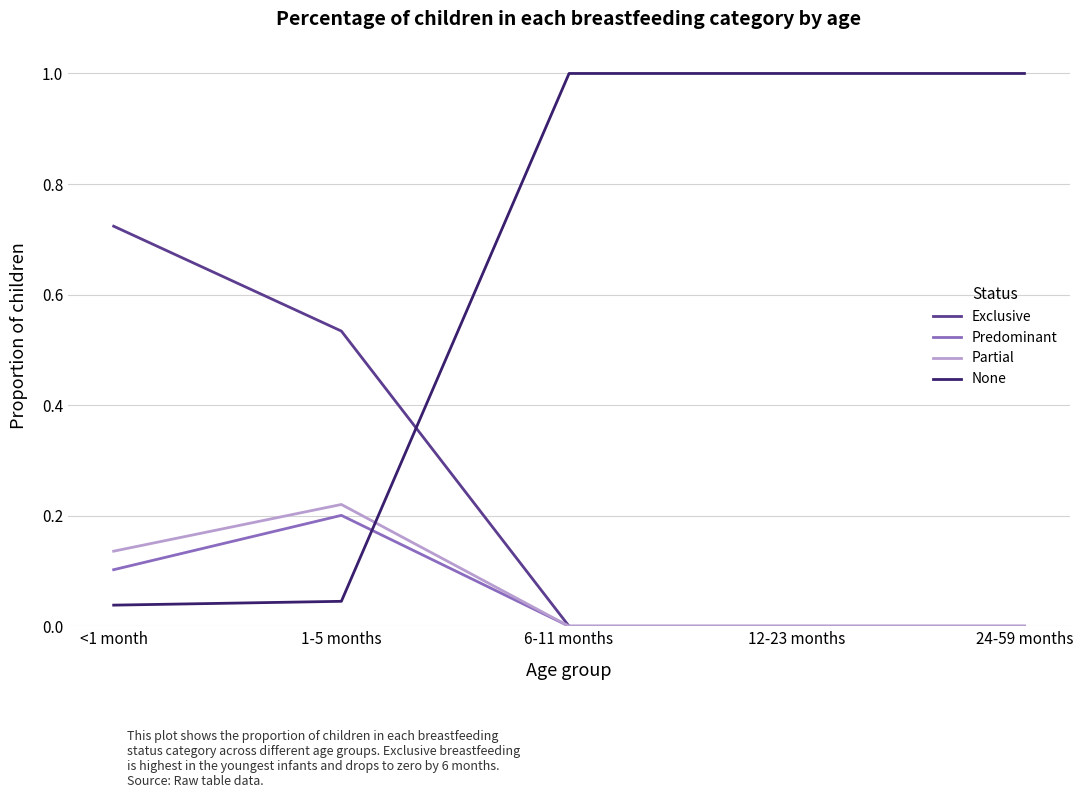

The Predominant series shows 0.0 at 6-11 months. True or false?

True